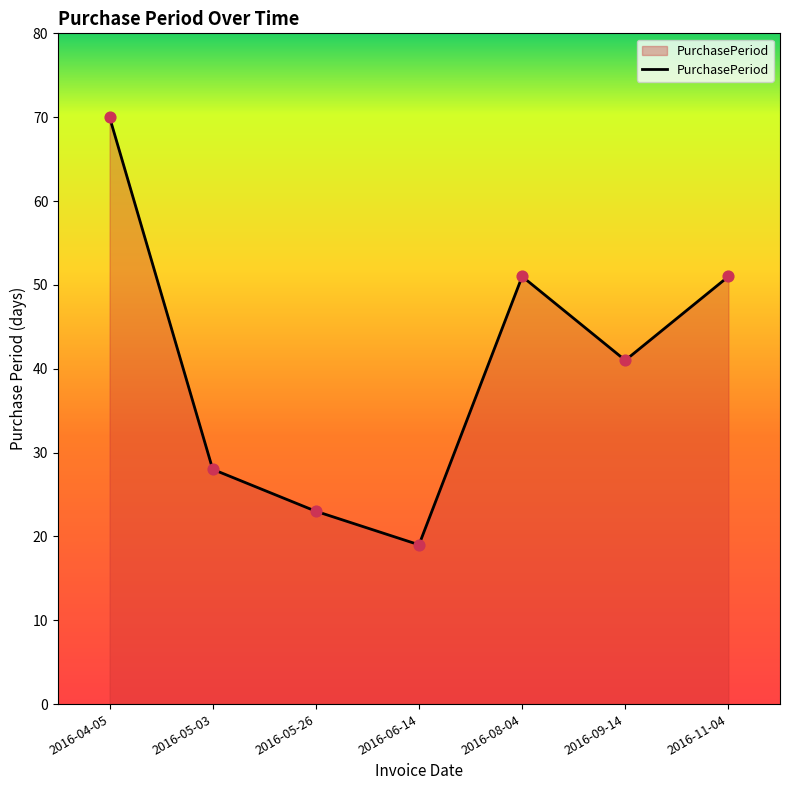

What is the ratio of the value at 2016-04-05 to the value at 2016-11-04?

1.4